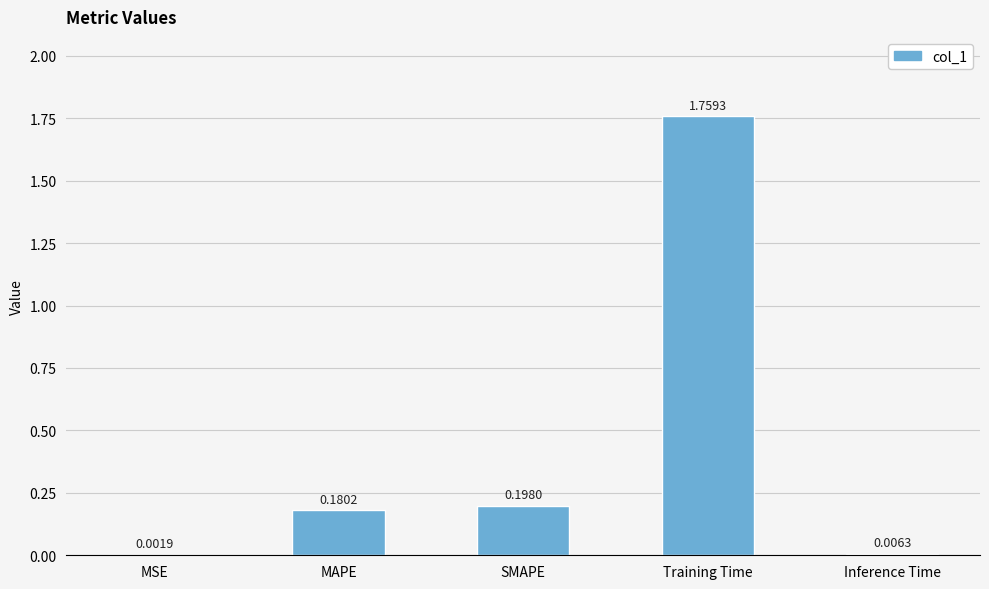

Is it true that the value at SMAPE is 0.3?

False